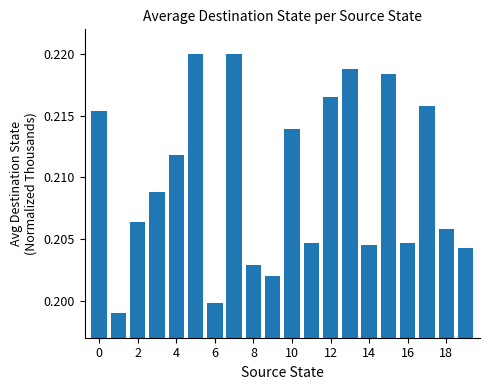

Count the values in the range 0 to 1.

20